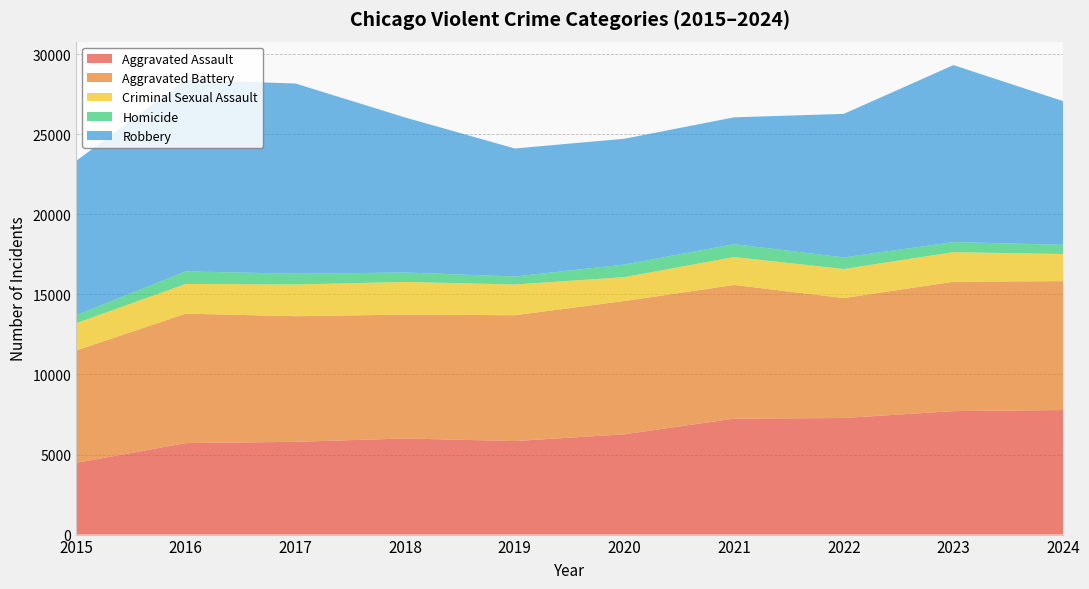

Reading left to right, extract all data points from this chart.

Aggravated Assault: 4480	5713	5793	6002	5841	6265	7242	7280	7712	7779
Aggravated Battery: 7019	8085	7845	7735	7858	8321	8347	7491	8078	8050
Criminal Sexual Assault: 1705	1856	1981	2043	1920	1494	1746	1816	1850	1693
Homicide: 496	786	672	588	499	787	804	725	626	576
Robbery: 9638	11960	11880	9681	7995	7855	7920	8963	11054	8972